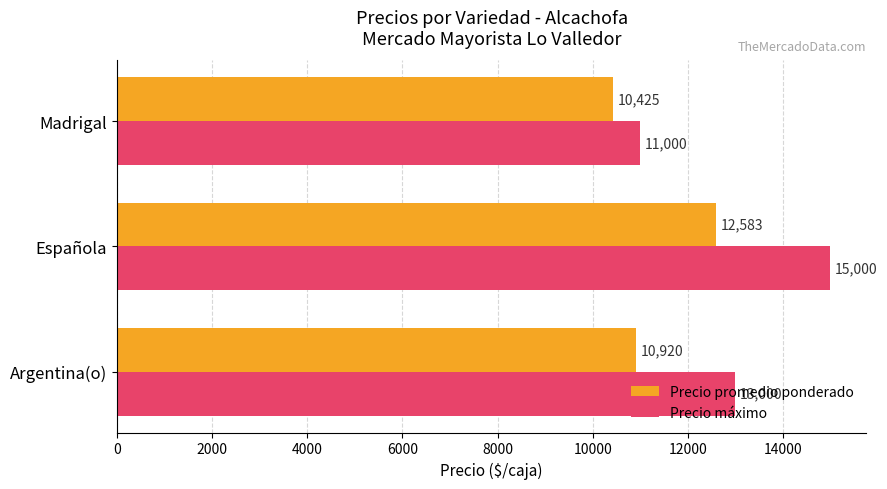

What is the total value across all series at Madrigal?

21425